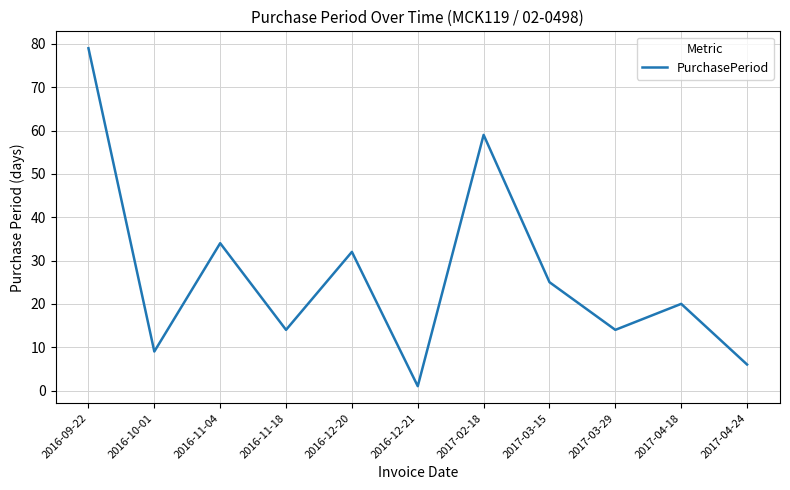

What is the greatest value displayed?

79